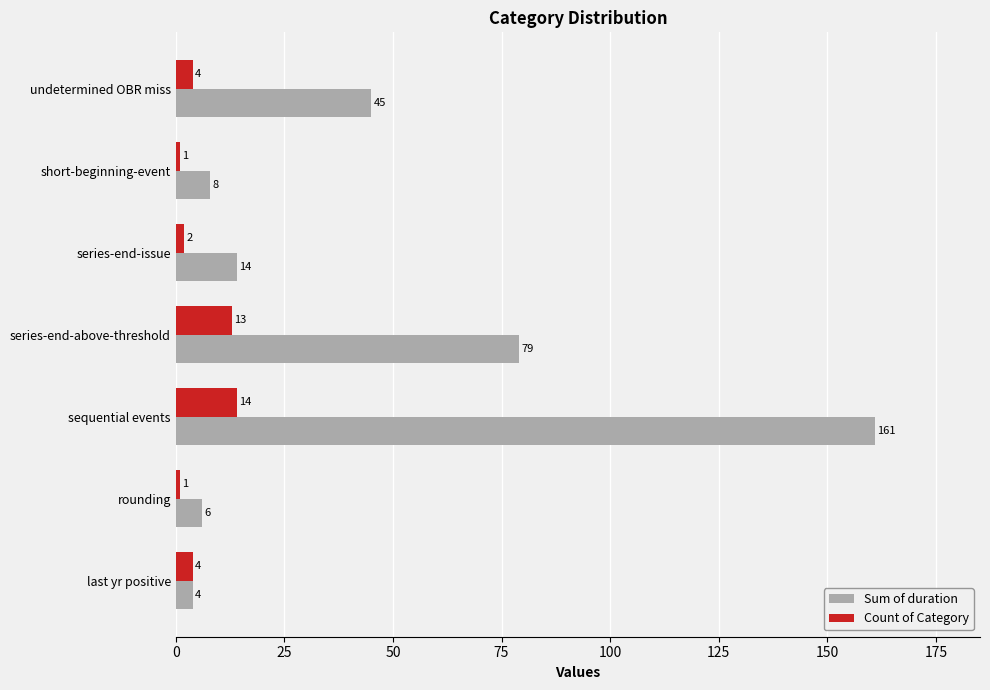

At which category is the sum across all series the highest?

sequential events